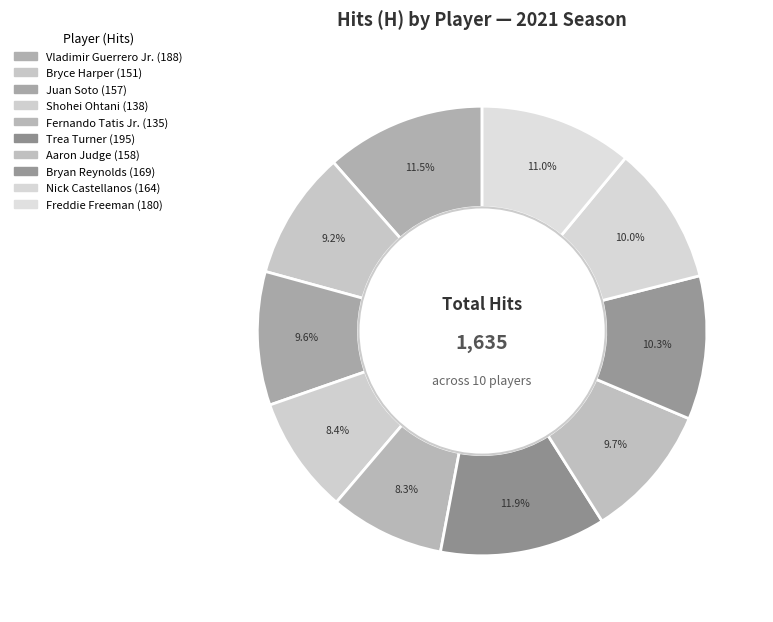

Count the number of slices in the pie.

10